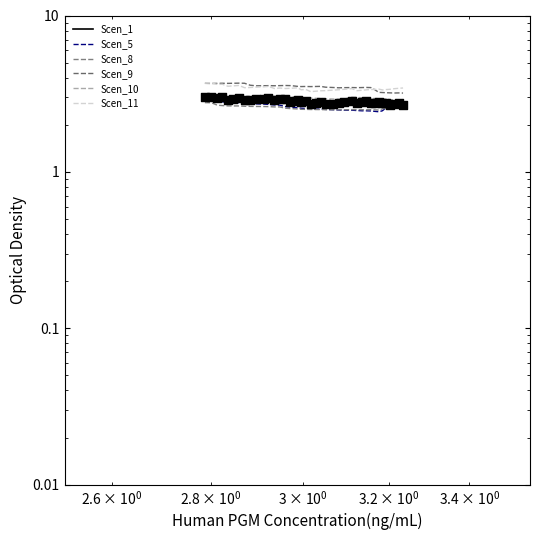

Is the value of Scen_10 at 16 greater than the value of Scen_8 at 21?

Yes